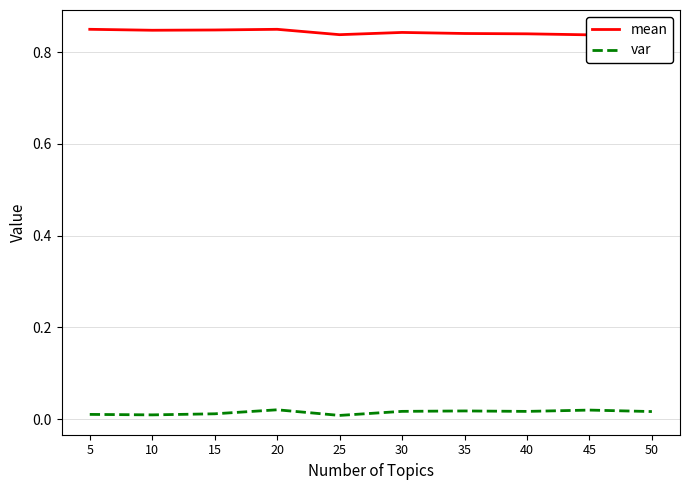

How many distinct data groups are displayed?

2